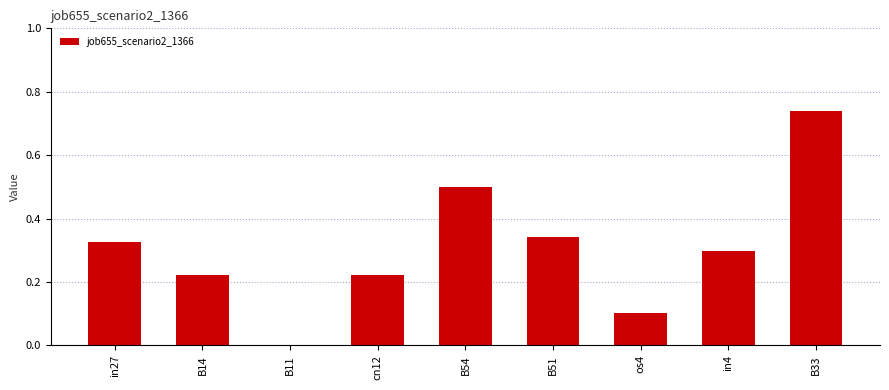

True or false: the data shows -0.4 at B11.

False